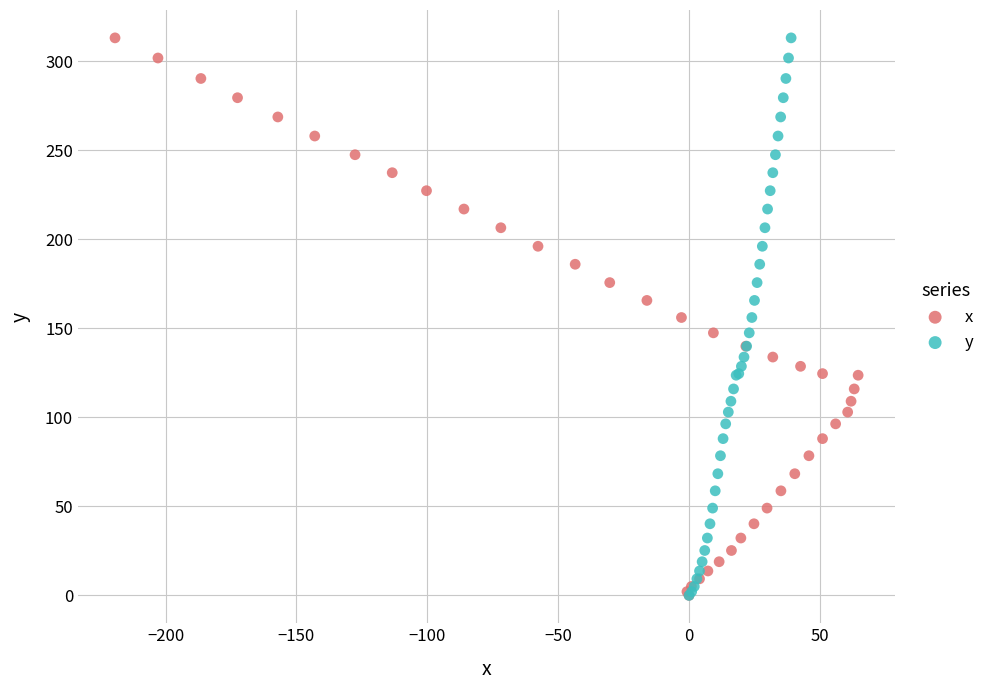

What are all the series names shown in the legend?

x, y